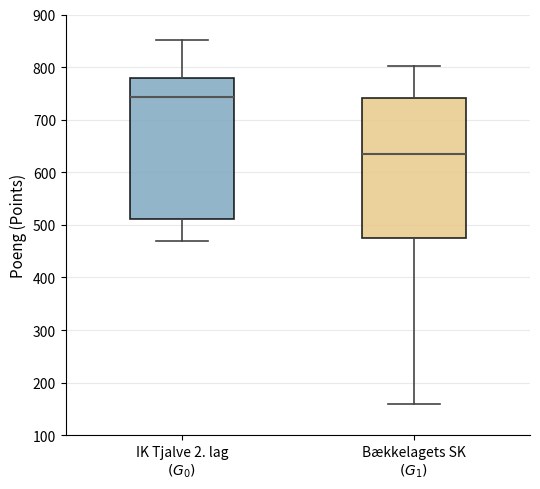

Reading left to right, transcribe this box plot: for each box, give where its median line is, the range the box spans, and where its two whiskers end, as read against the y-axis. The values are not printed on the chart, so give them approximately, as read against the axis.

IK Tjalve 2. lag $(G_0)$: median 740, box 510 to 780, whiskers 470 to 850
Bækkelagets SK $(G_1)$: median 630, box 480 to 740, whiskers 160 to 800